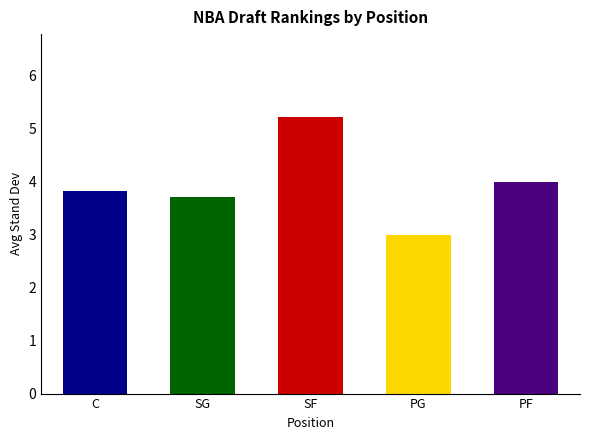

Is it true that C equals 2 at 0?

False